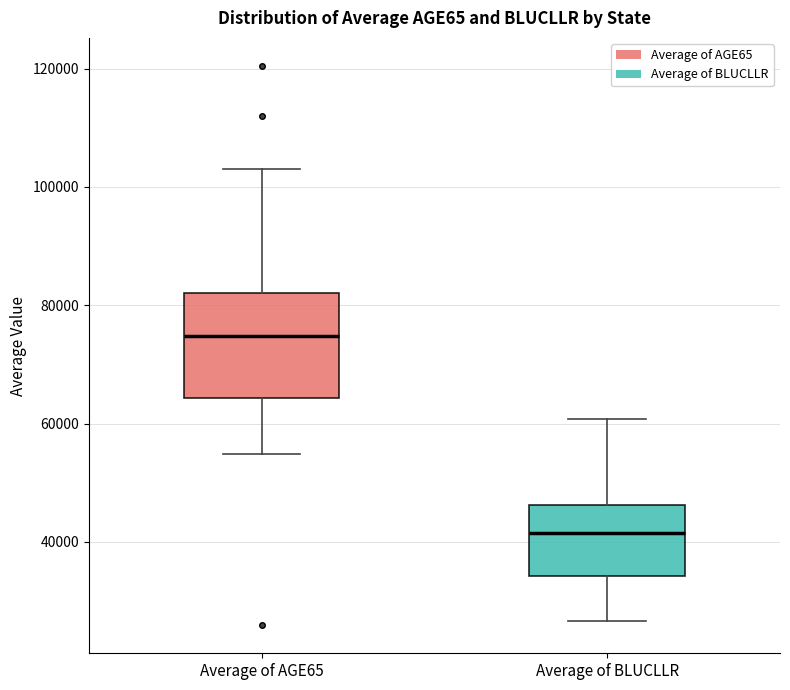

Reading left to right, read every box against the y-axis: the position of its median line, the range the box covers, and the ends of its whiskers. The values are not printed on the chart, so give them approximately, as read against the axis.

Average of AGE65: median 74000, box 64000 to 82000, whiskers 54000 to 104000
Average of BLUCLLR: median 42000, box 34000 to 46000, whiskers 26000 to 60000